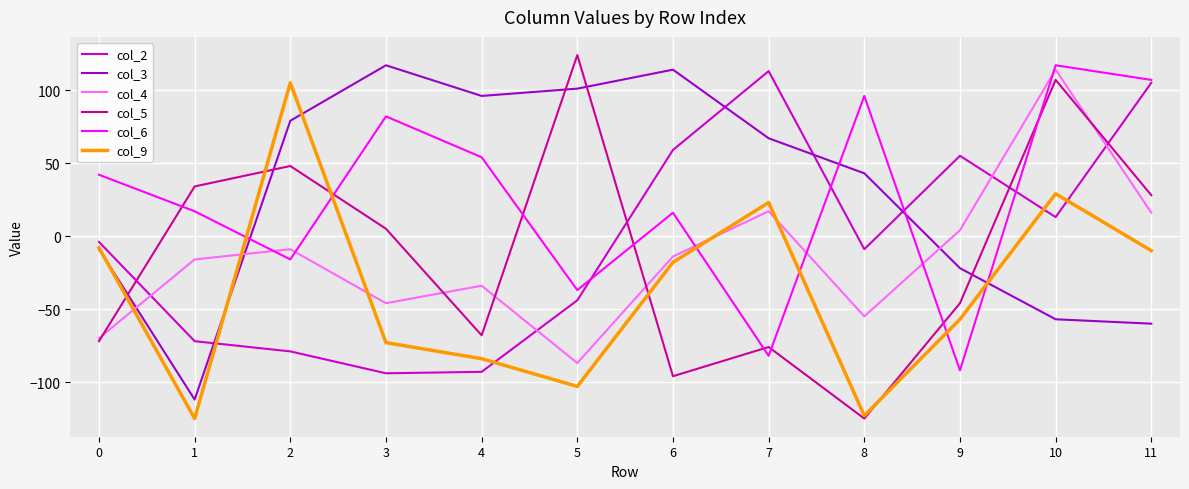

Is the value of col_5 at 4 greater than the value of col_6 at 8?

No